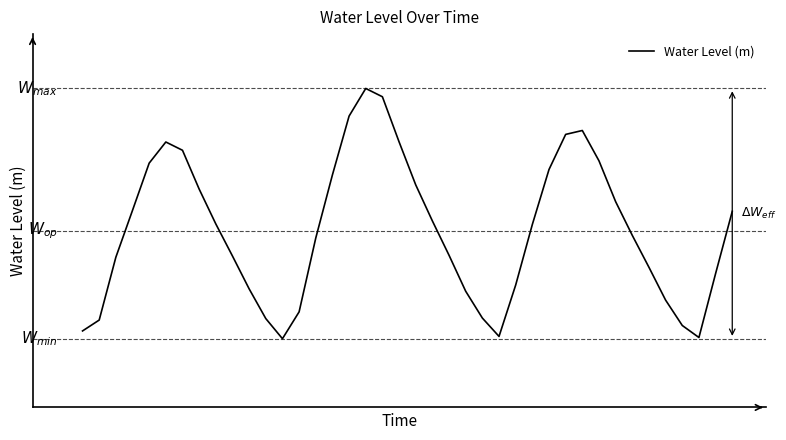

Does the chart display data point markers on the line(s)?

No